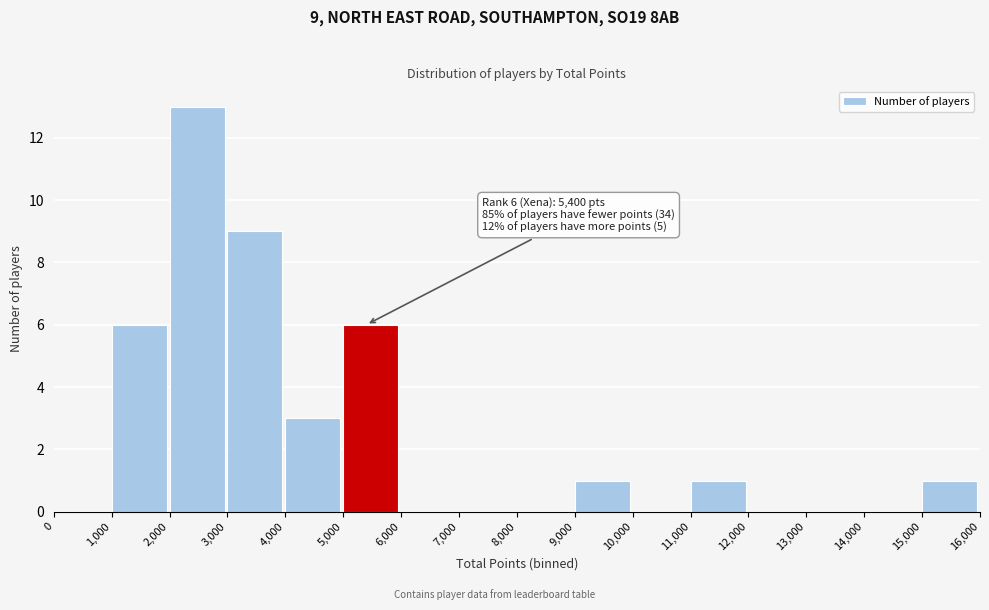

Over which range of the x-axis is the bar tallest?

2,000 to 3,000